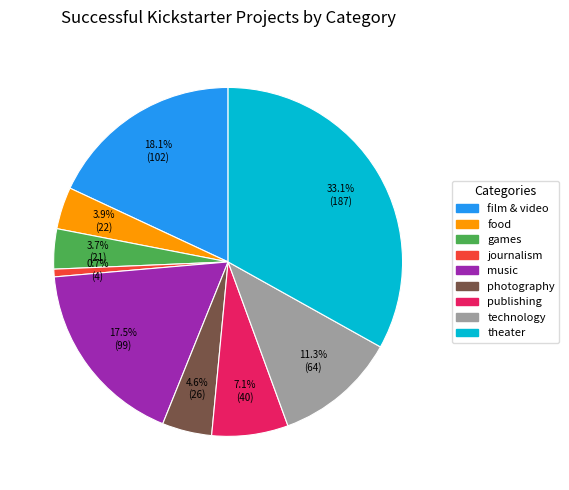

What percentage is the journalism slice, to the nearest percent?

1%